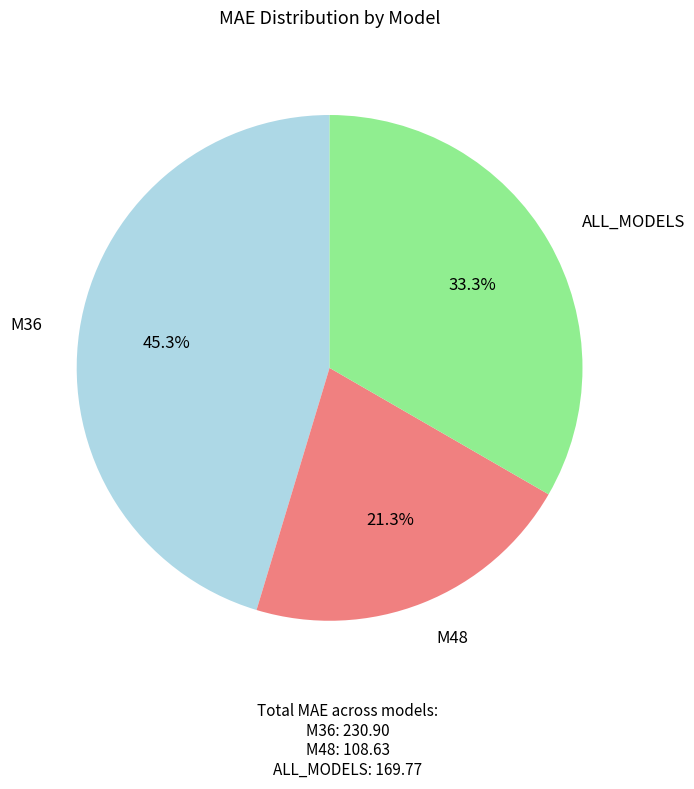

Is there a majority slice in this chart?

No